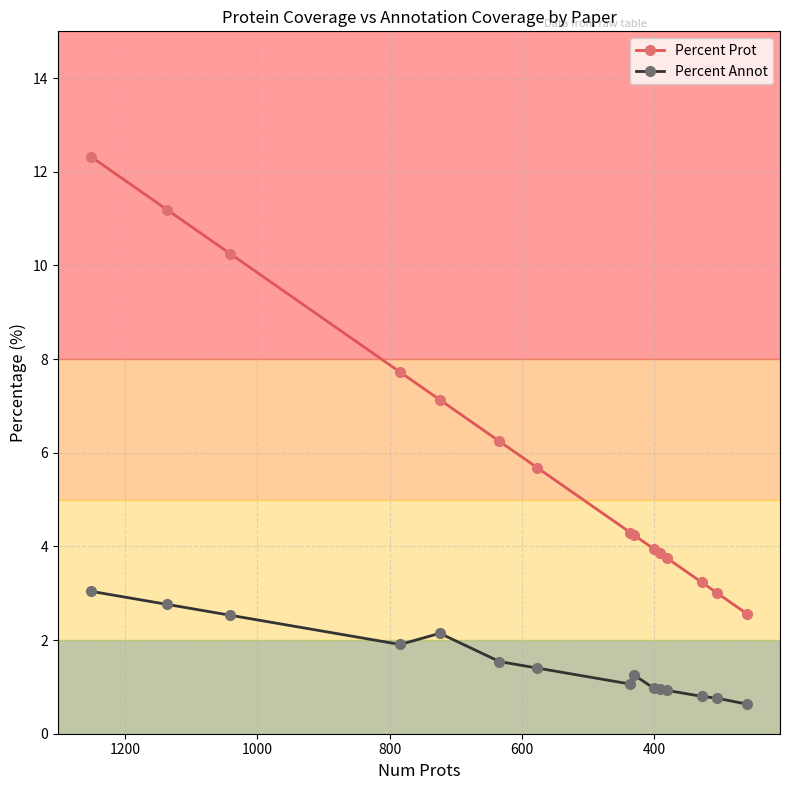

Rank the series by their average value, from highest to lowest.

Percent Prot, Percent Annot